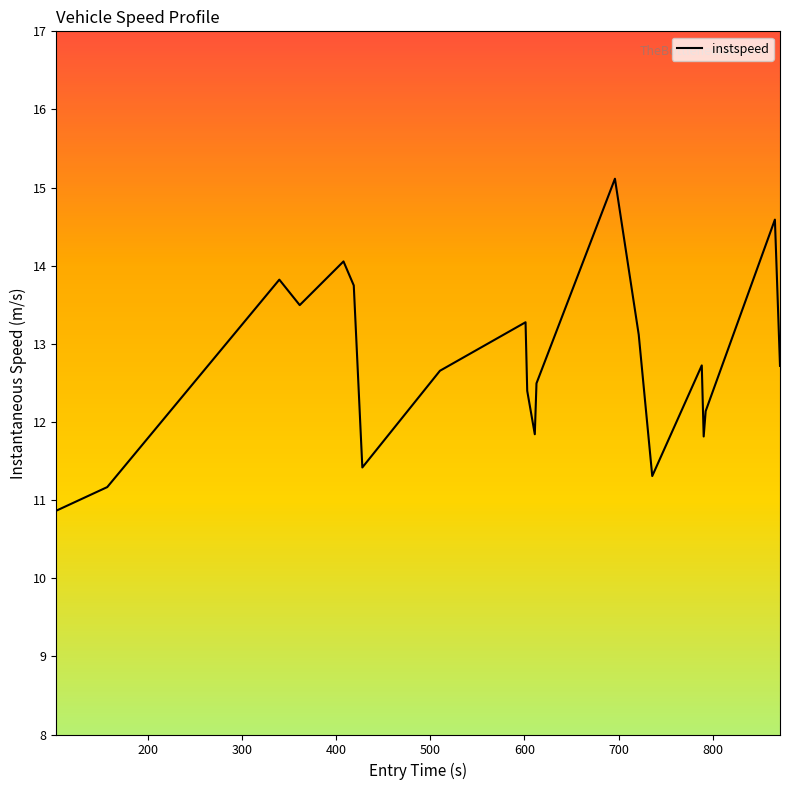

What is the greatest value displayed?

15.1